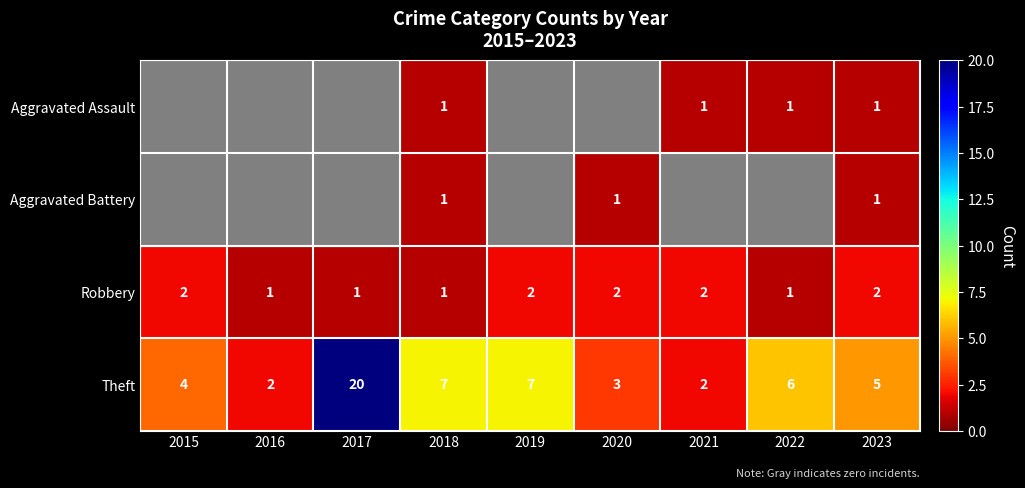

The Robbery series shows 1 at 2015. True or false?

False